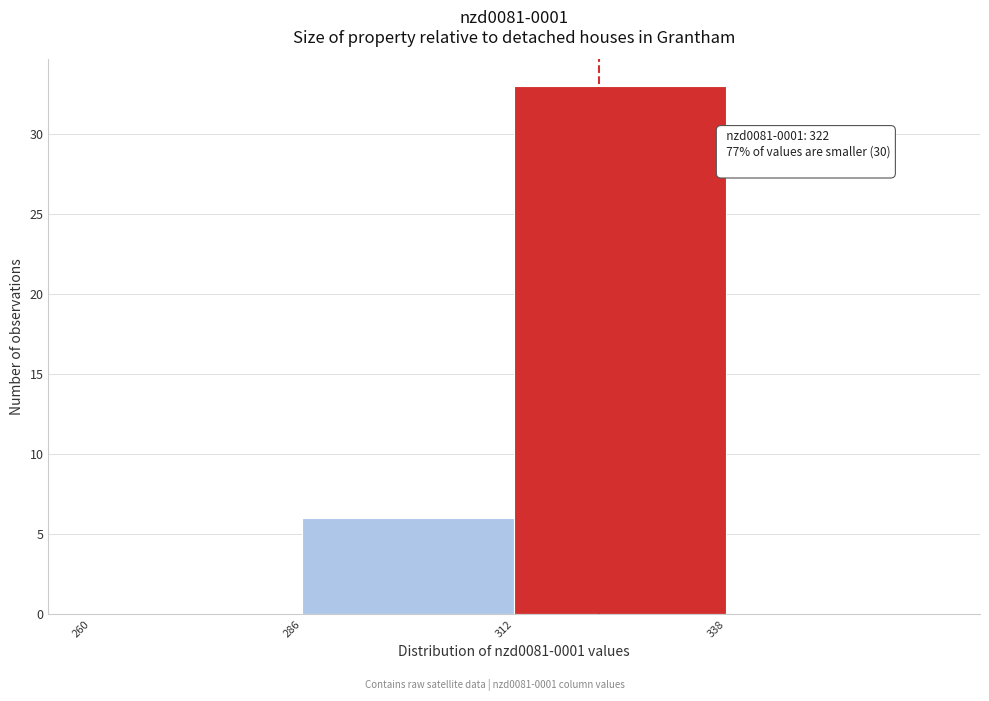

Which range on the x-axis has the tallest bar?

312 to 338